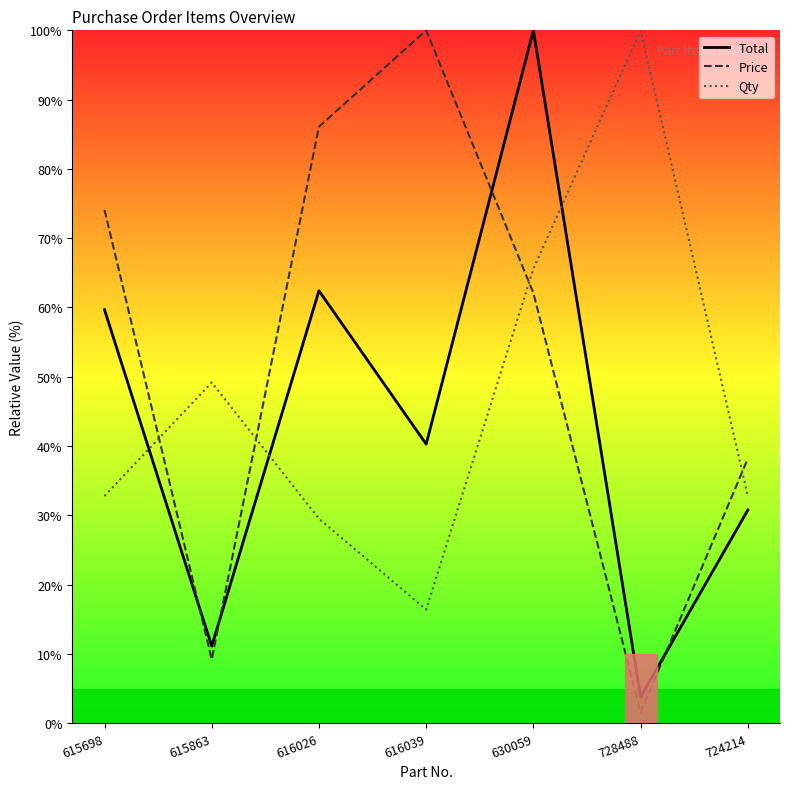

How many values in the Total series are below 40?

3